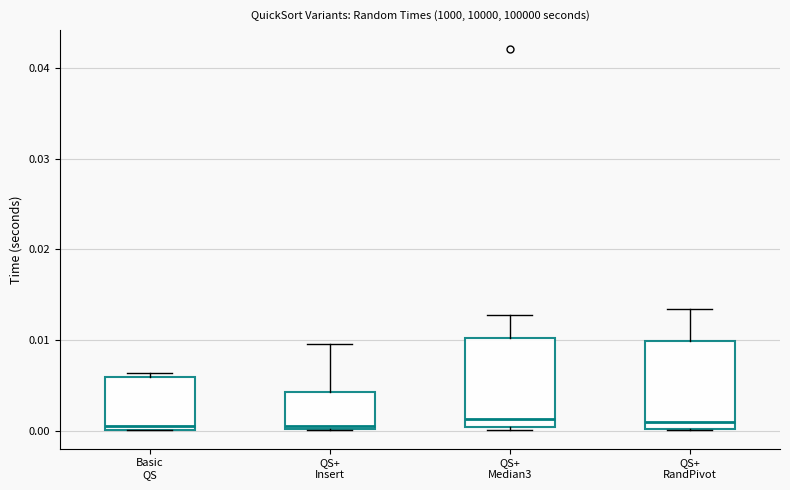

Where is the upper edge of the box for QS+ Median3 on the y-axis? The values are not printed on the chart, so give them approximately, as read against the axis.

0.010